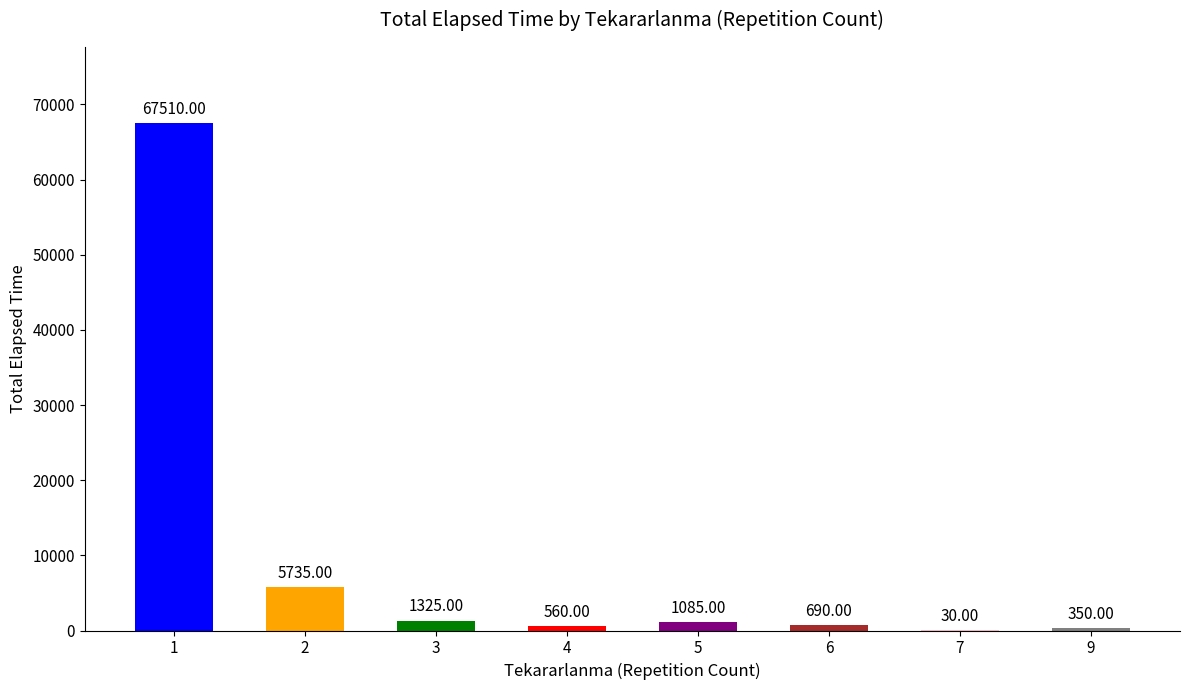

How many data points does each series have?

8